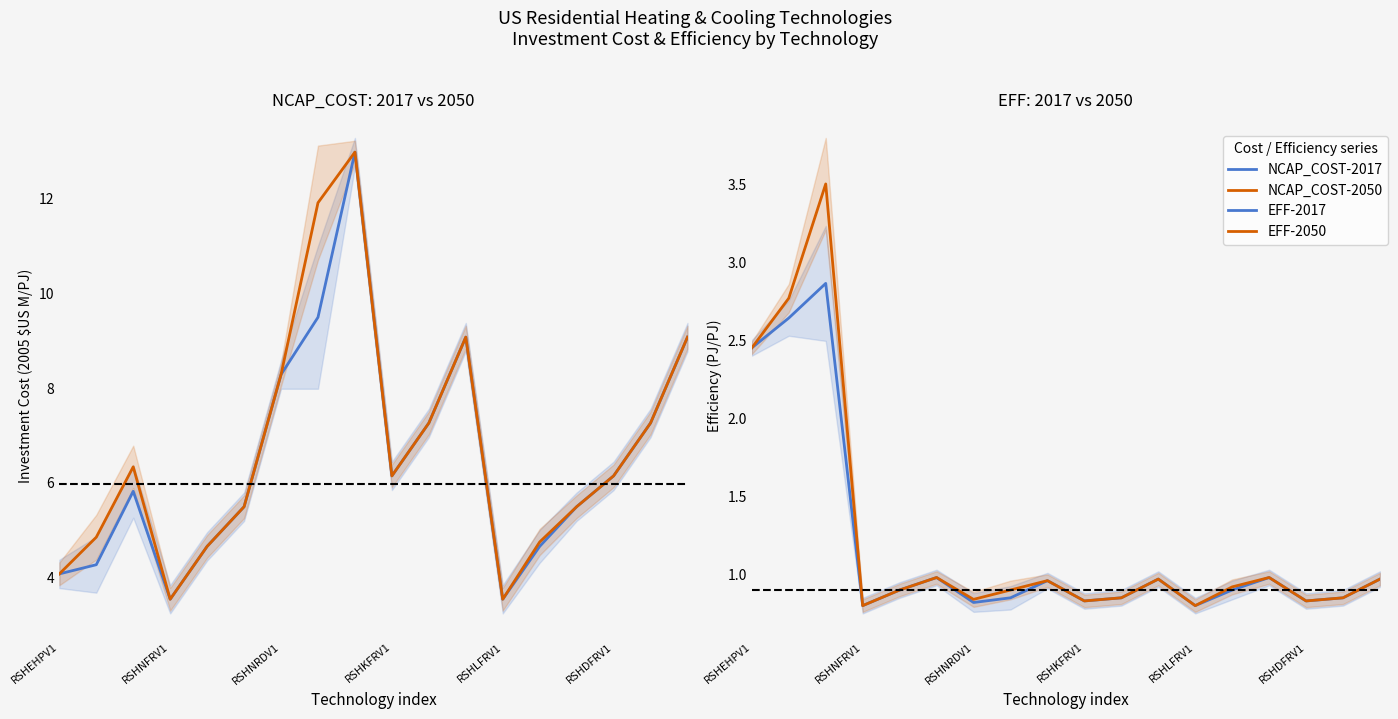

Is it true that EFF-2050 equals 0.8 at RSHNRDV1?

True